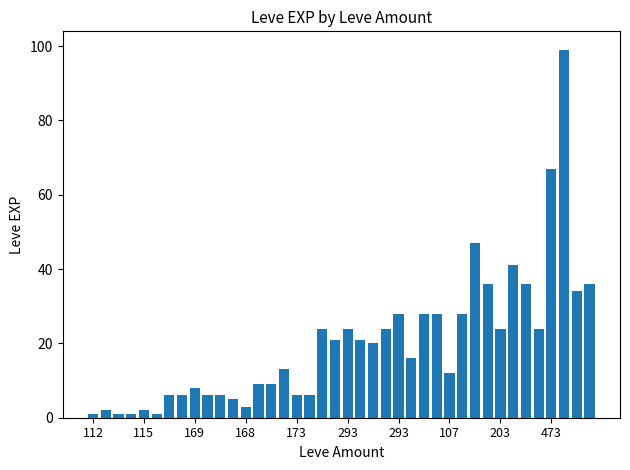

What is the difference between the maximum and minimum values?

98